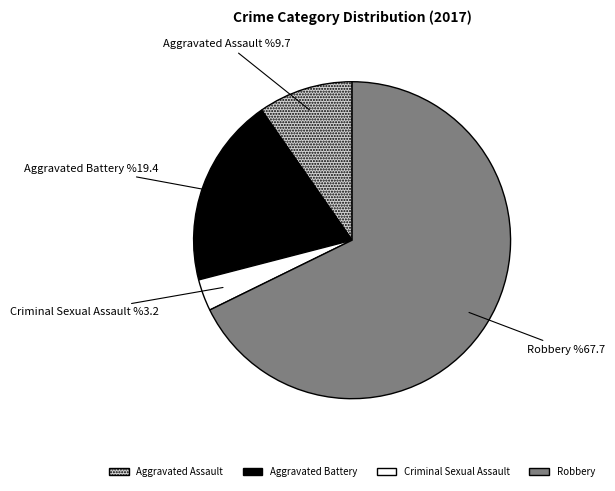

What is the largest slice in the pie chart?

Robbery